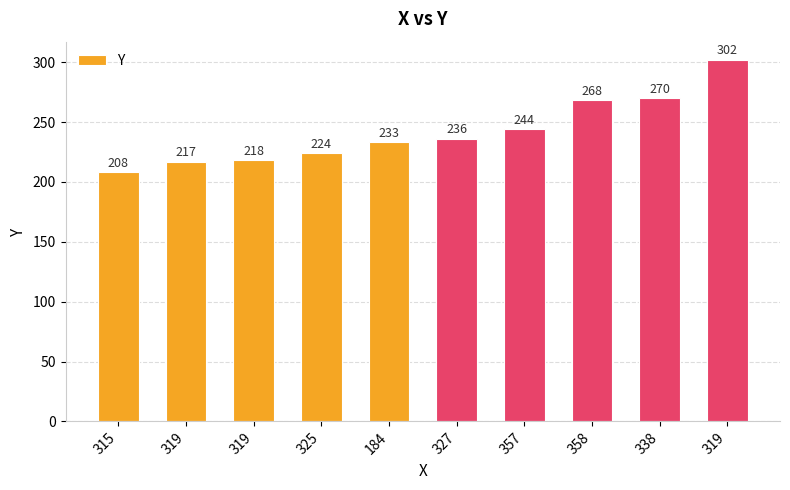

Reading left to right, list all the values displayed in this chart.

208	217	218	224	233	236	244	268	270	302